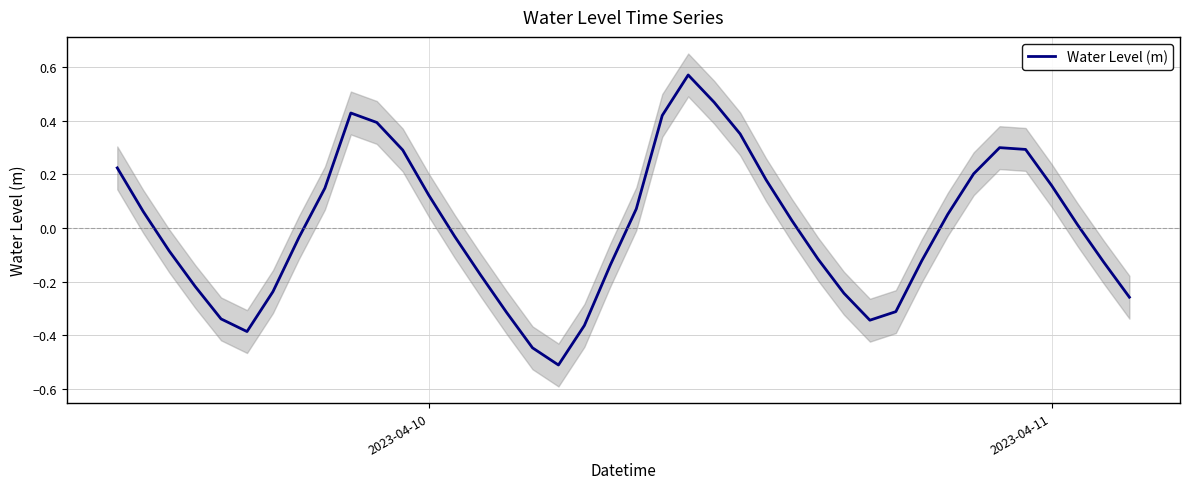

What is the smallest value displayed?

-0.5